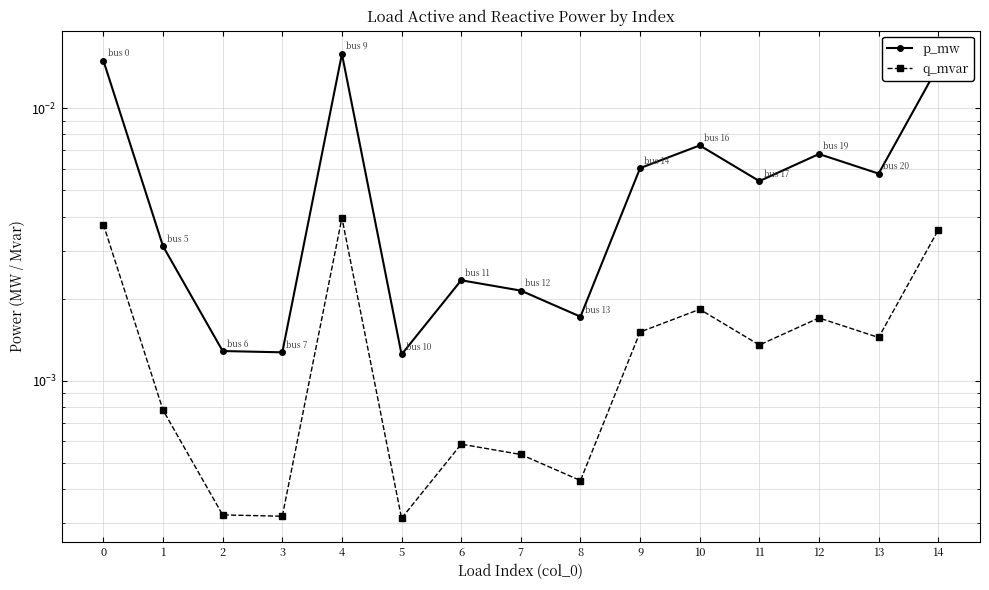

The p_mw series shows 0.0 at 13. True or false?

True